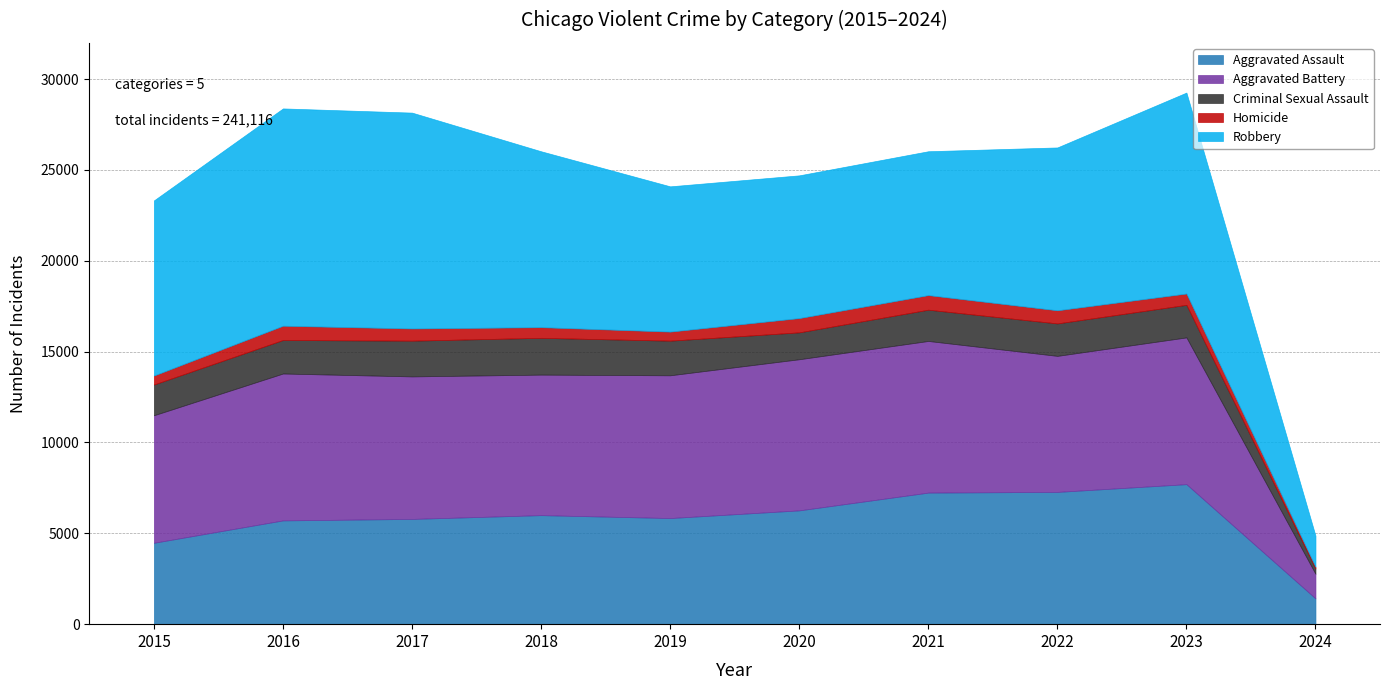

What is the value of the Homicide point at the 7th from the left?

804